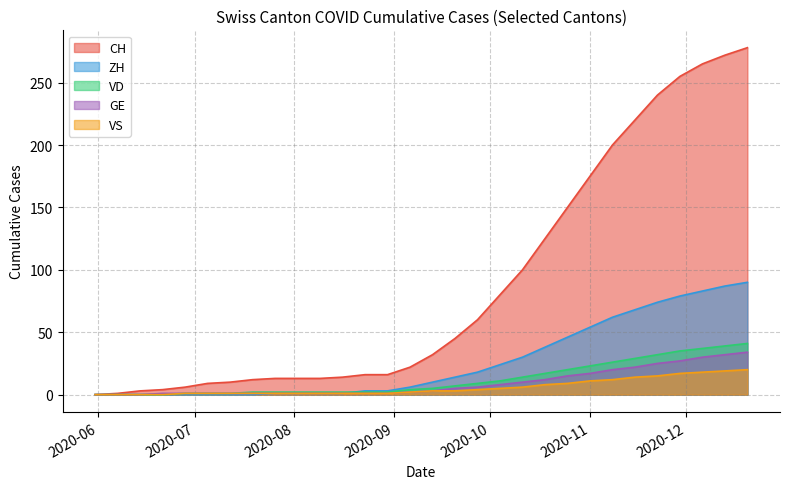

How many data points in VD are less than 5?

15